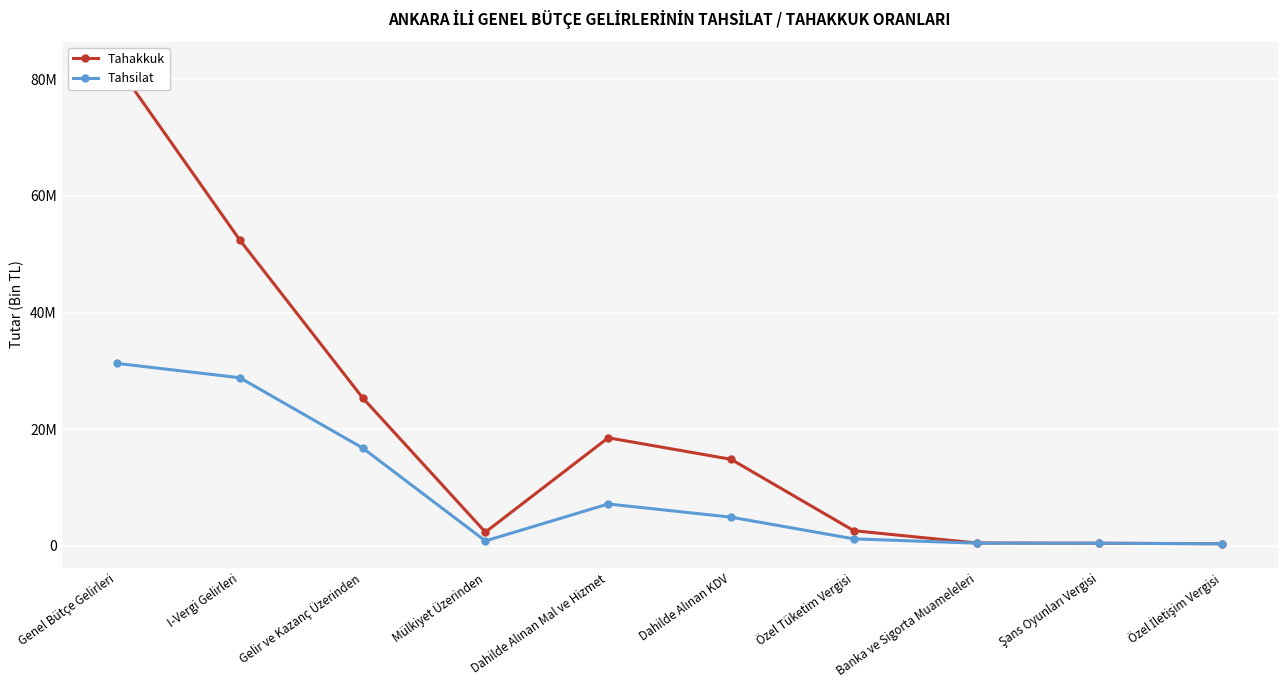

Which label corresponds to the largest value in the chart?

Genel Bütçe Gelirleri